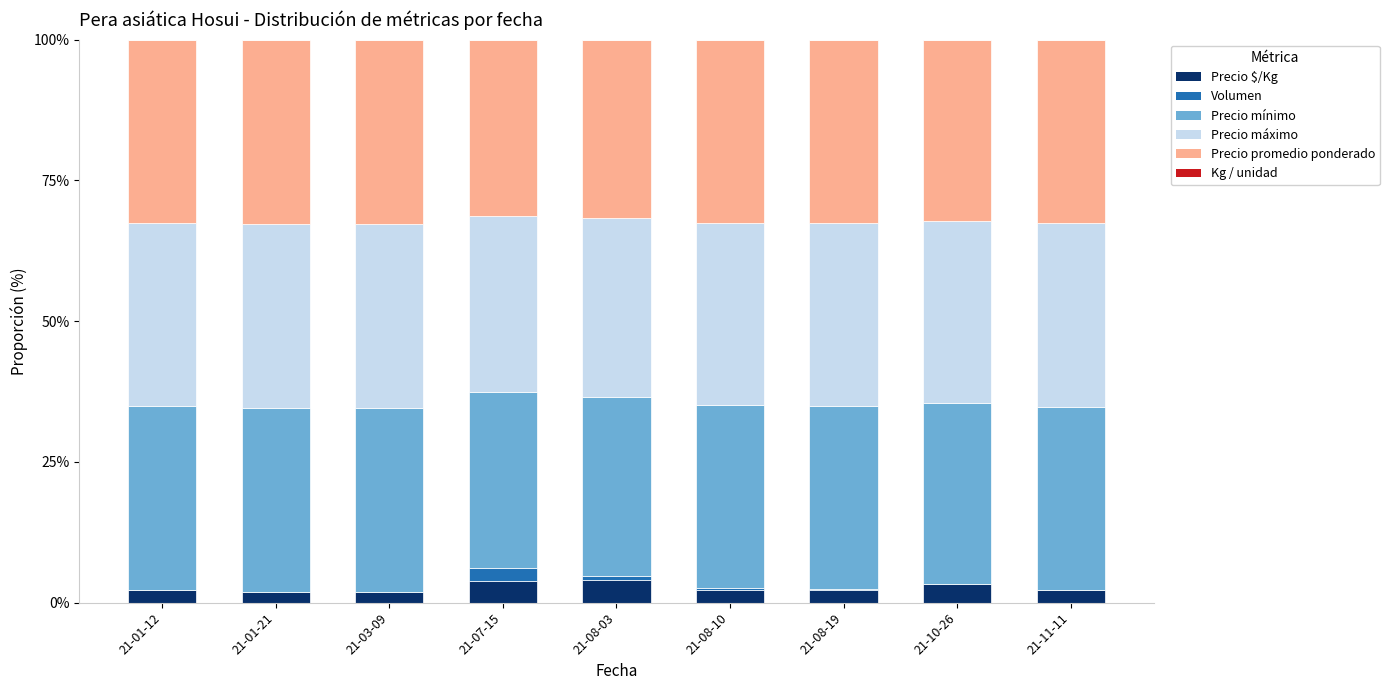

How many series are shown in this chart?

6